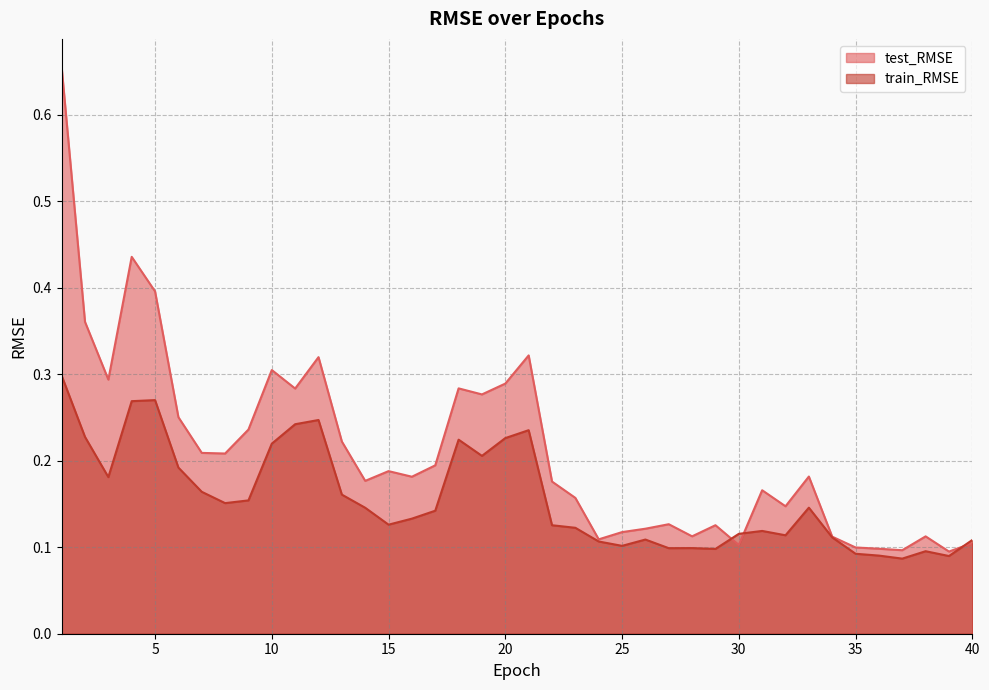

How many interior local peaks does the test_RMSE series have?

11